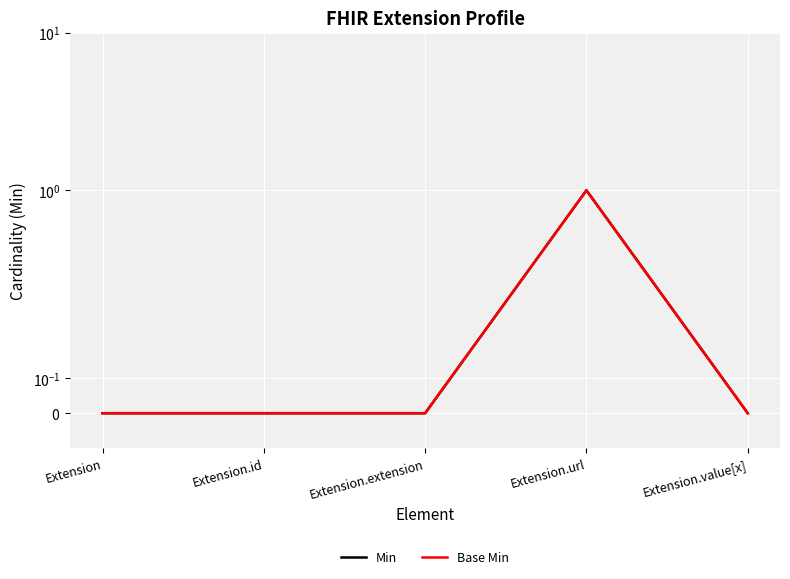

Is it true that Min equals 0 at Extension.id?

True